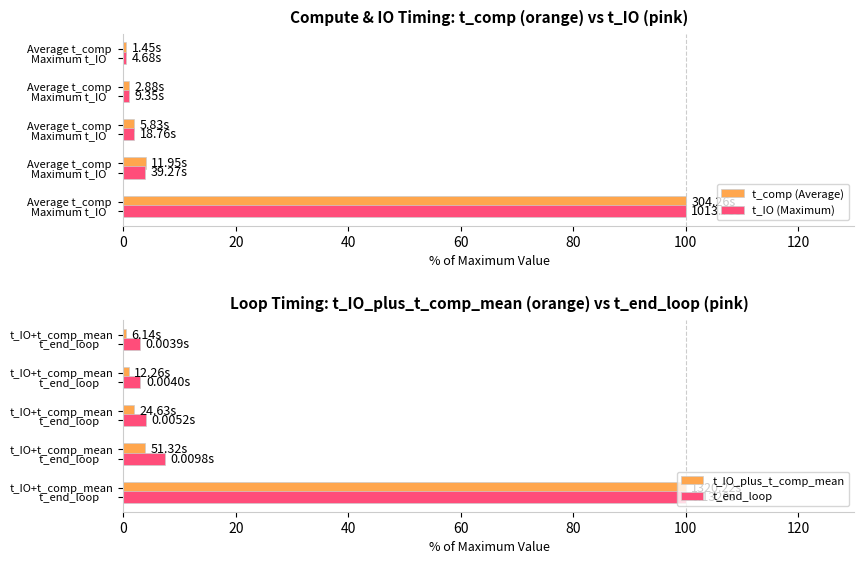

Is the value of t_end_loop at 20 greater than the value of t_IO_plus_t_comp_mean at 60?

Yes